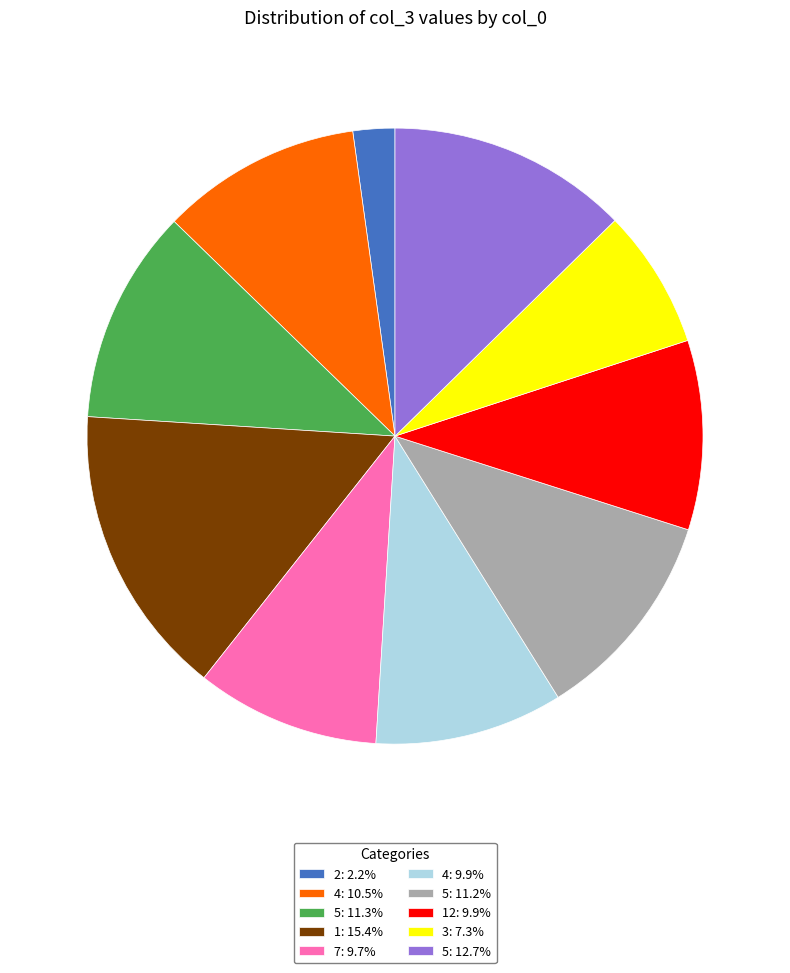

Combined, do 5: 11.2% and 2: 2.2% account for over 50%?

No